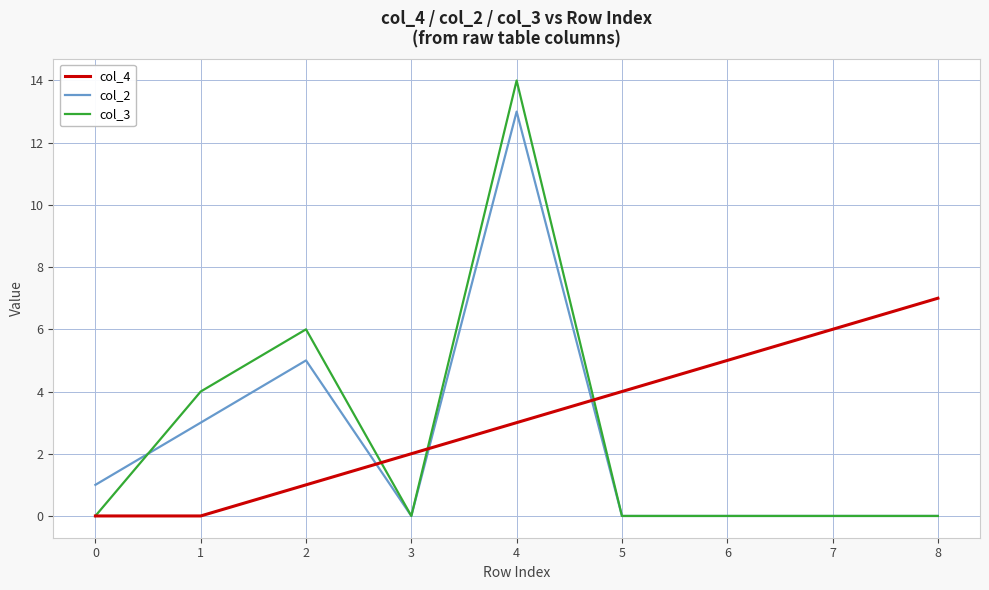

Read the col_4 value at 8.

7